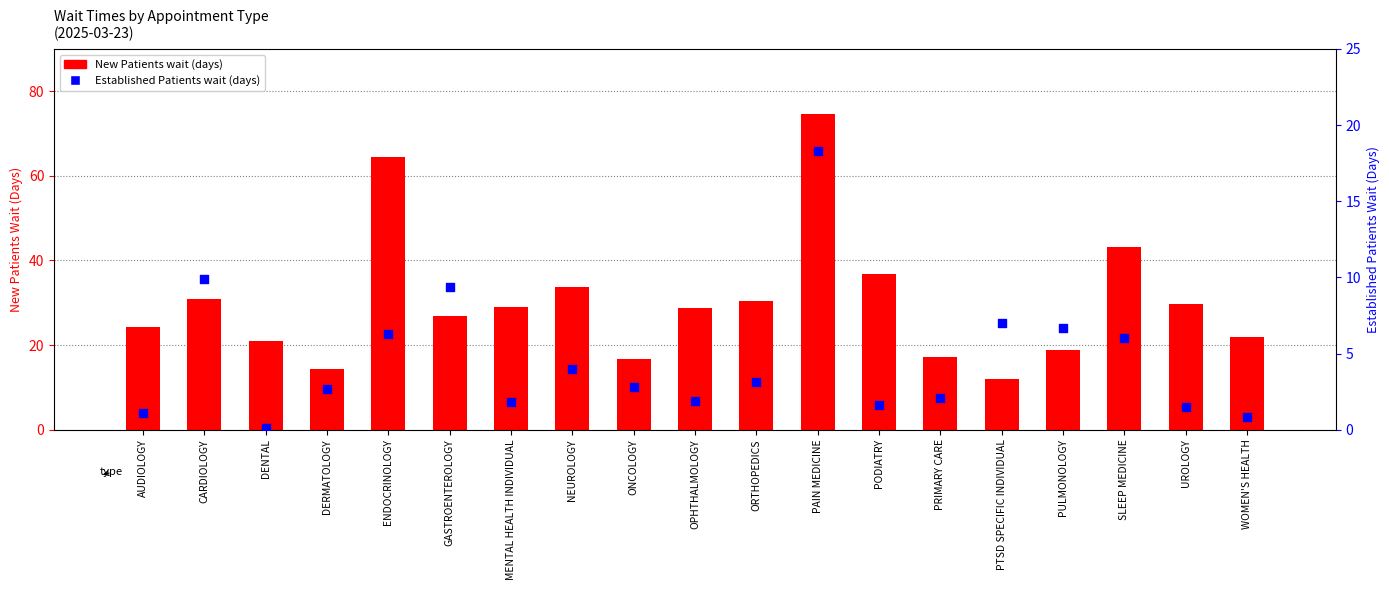

Which series contains the lowest Y value?

EstablishedPatients